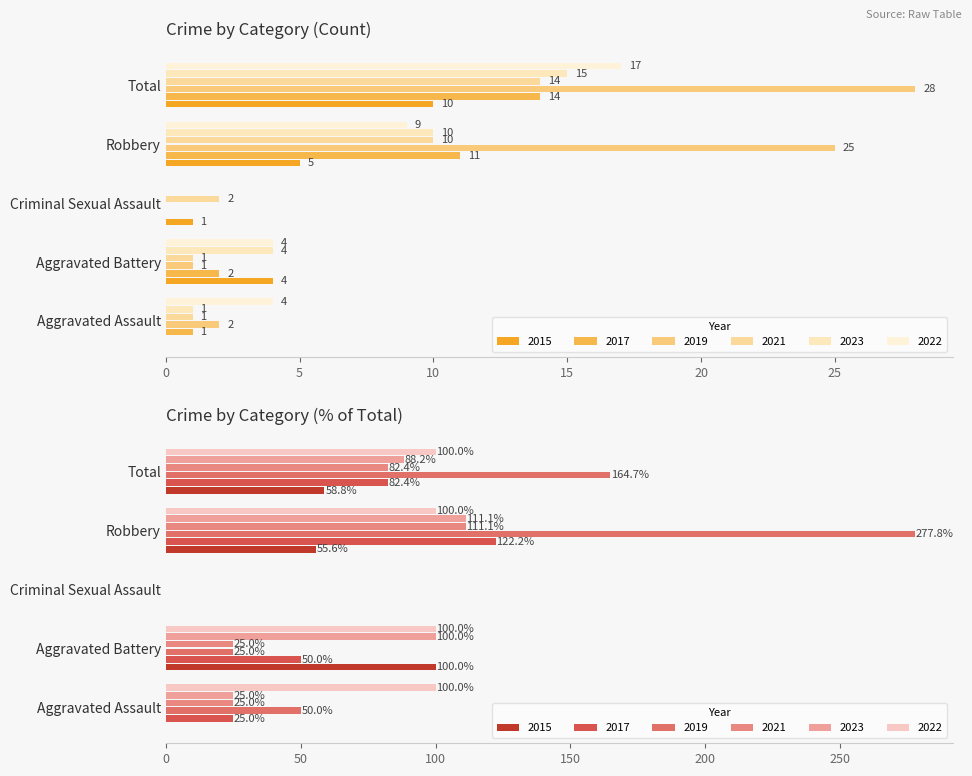

The 2017 series shows 14 at Total. True or false?

True